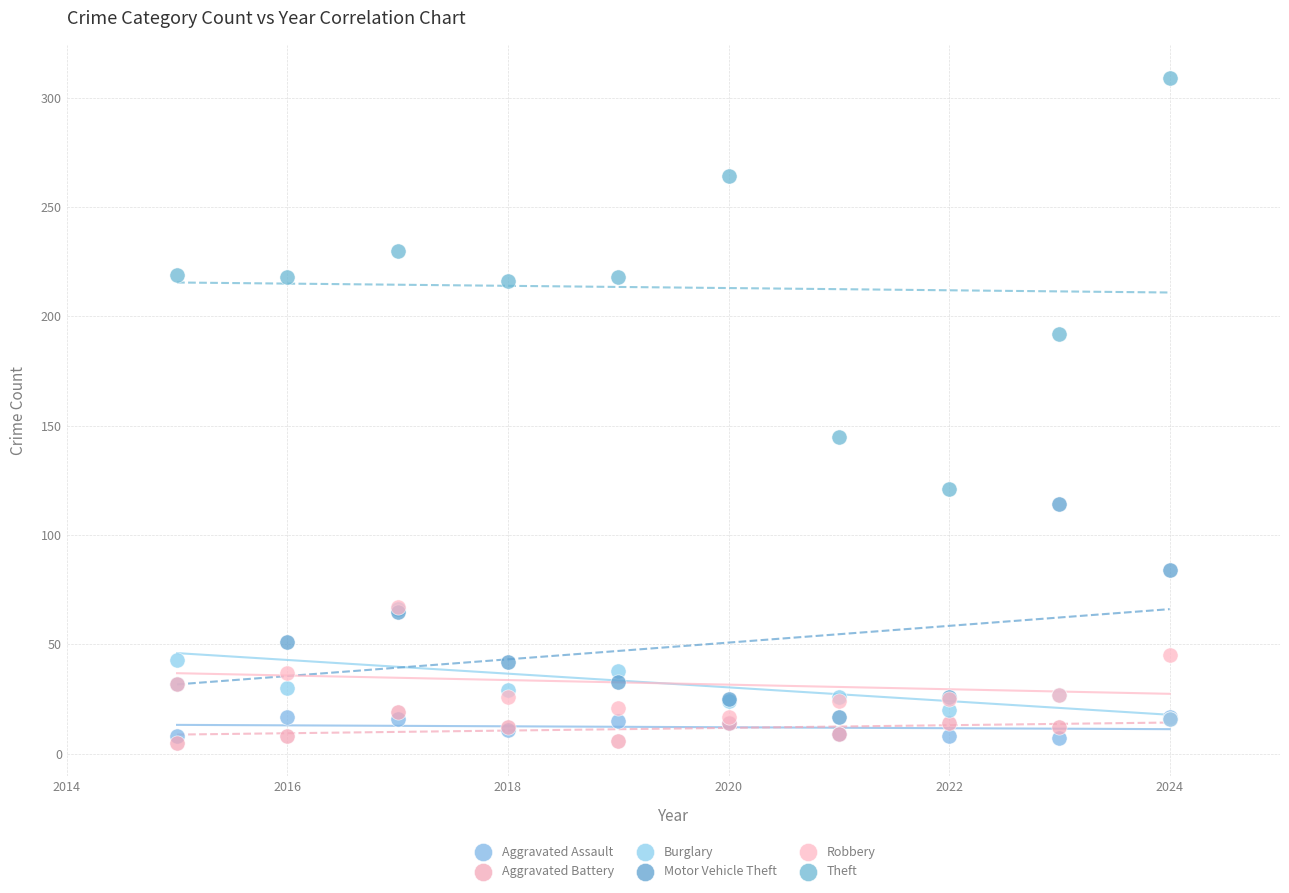

Across all series, what Y value is closest to 157?

145